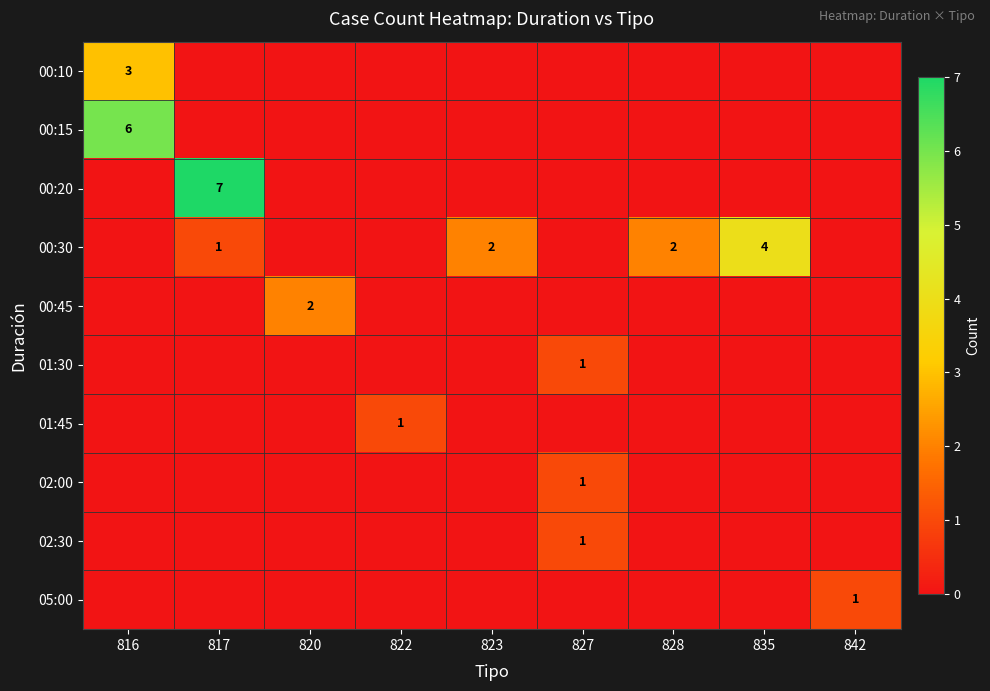

At how many categories does at least one series exceed 6?

1